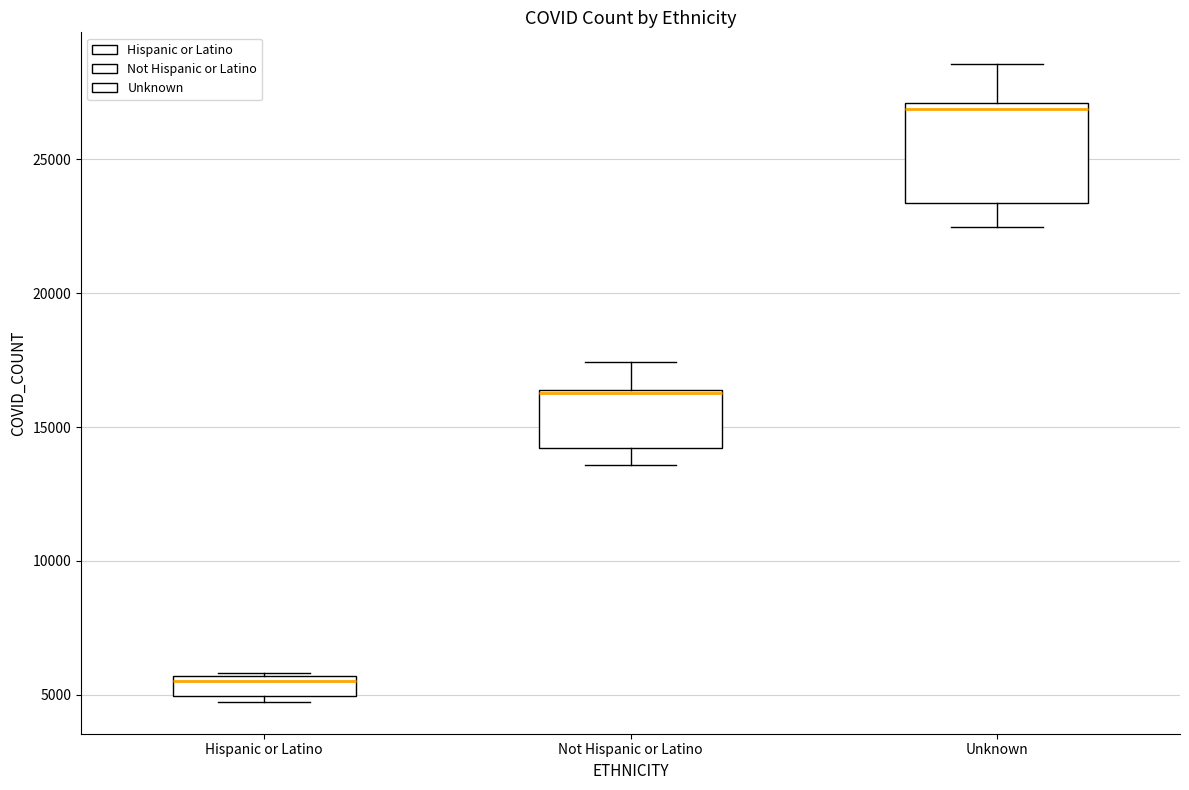

Where does the upper whisker of the box for Unknown end on the y-axis? The values are not printed on the chart, so give them approximately, as read against the axis.

28500